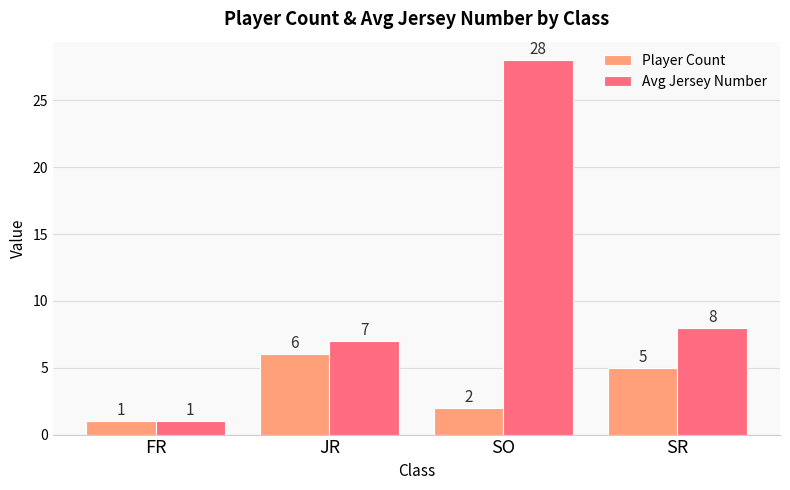

At which label does Avg Jersey Number reach its minimum?

FR